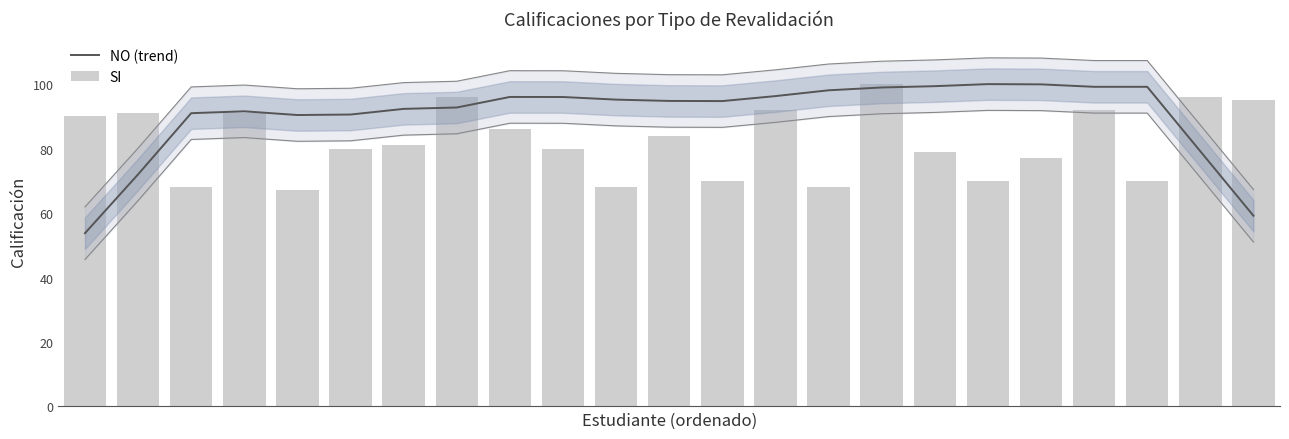

Reading right to left, extract all data points from this chart.

NO (trend): 59.2	79.2	99.2	99.2	99.9	100.0	99.4	99.0	98.1	96.3	94.7	94.8	95.2	96.0	96.0	92.7	92.3	90.6	90.4	91.6	91.0	72.0	53.8
SI: 95.0	96.0	70.0	92.0	77.0	70.0	79.0	100.0	68.0	92.0	70.0	84.0	68.0	80.0	86.0	96.0	81.0	80.0	67.0	91.0	68.0	91.0	90.0